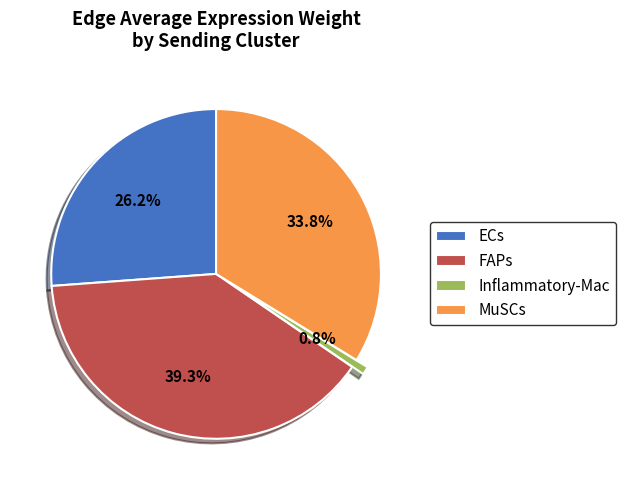

Which category has the biggest portion of the pie?

FAPs